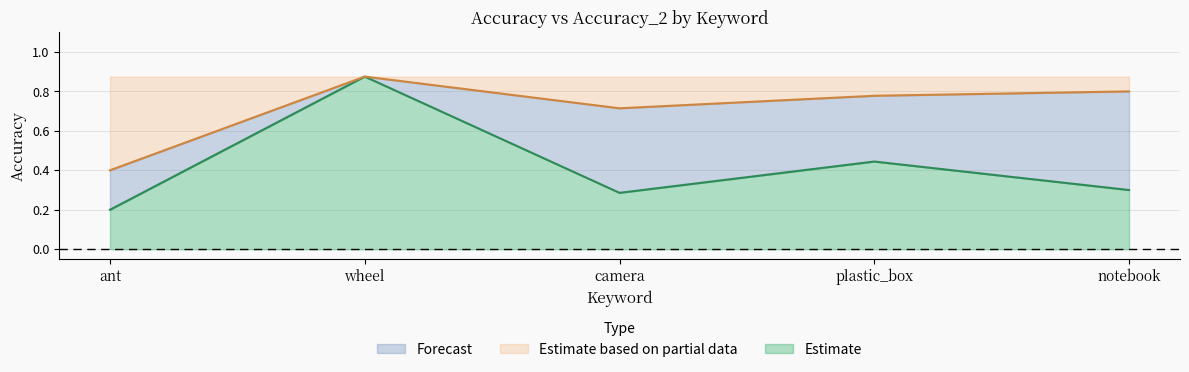

What is the total value across all series at plastic_box?

1.2